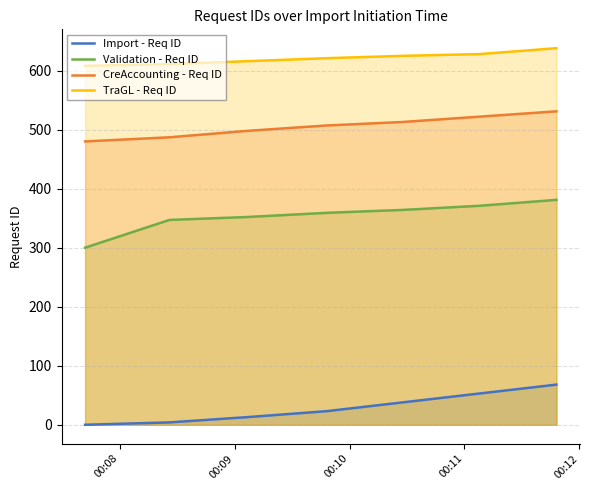

How many values in the Validation - Req ID series exceed 359?

3